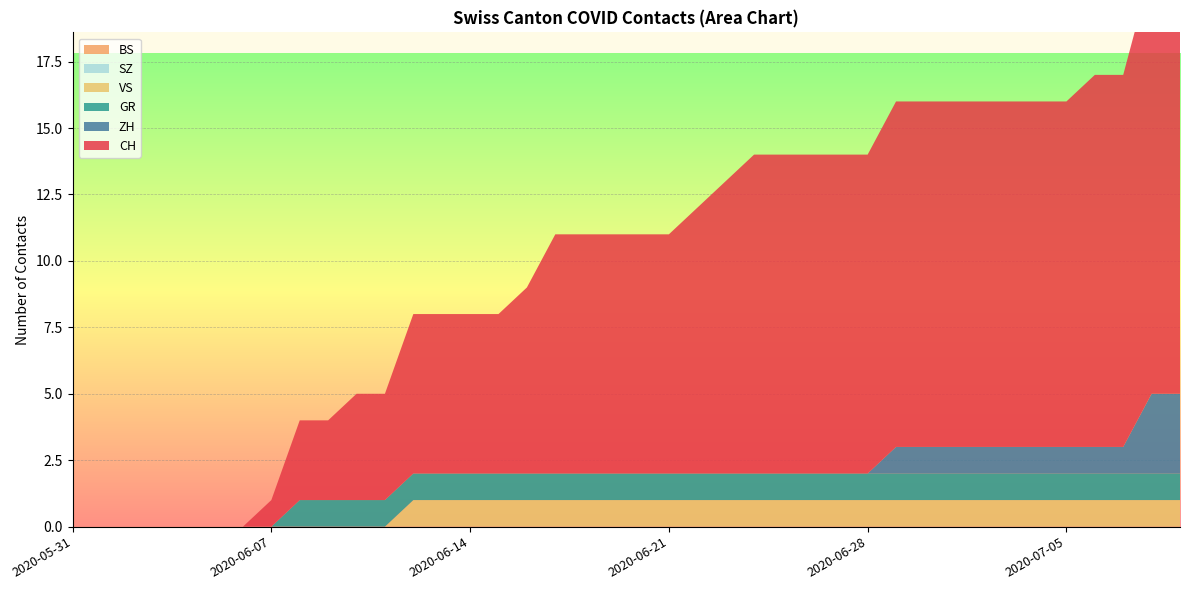

Reading left to right, list all the values displayed in this chart.

CH: 0	0	0	0	0	0	0	1	3	3	4	4	6	6	6	6	7	9	9	9	9	9	10	11	12	12	12	12	12	13	13	13	13	13	13	13	14	14	16	16
ZH: 0	0	0	0	0	0	0	0	0	0	0	0	0	0	0	0	0	0	0	0	0	0	0	0	0	0	0	0	0	1	1	1	1	1	1	1	1	1	3	3
GR: 0	0	0	0	0	0	0	0	1	1	1	1	1	1	1	1	1	1	1	1	1	1	1	1	1	1	1	1	1	1	1	1	1	1	1	1	1	1	1	1
VS: 0	0	0	0	0	0	0	0	0	0	0	0	1	1	1	1	1	1	1	1	1	1	1	1	1	1	1	1	1	1	1	1	1	1	1	1	1	1	1	1
BS: 0	0	0	0	0	0	0	0	0	0	0	0	0	0	0	0	0	0	0	0	0	0	0	0	0	0	0	0	0	0	0	0	0	0	0	0	0	0	0	0
SZ: 0	0	0	0	0	0	0	0	0	0	0	0	0	0	0	0	0	0	0	0	0	0	0	0	0	0	0	0	0	0	0	0	0	0	0	0	0	0	0	0